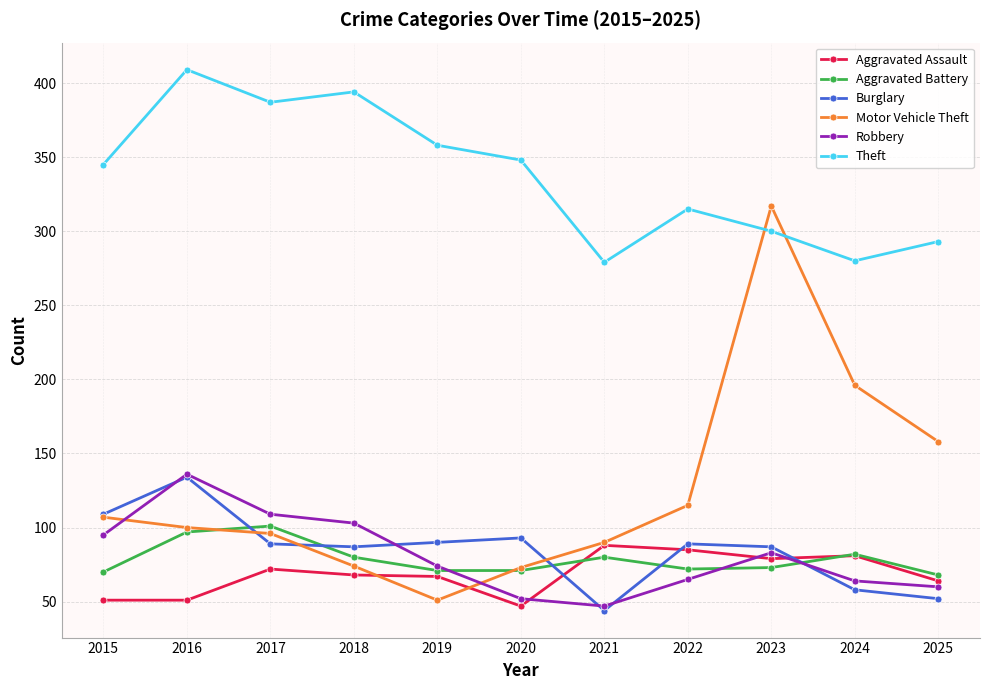

True or false: Motor Vehicle Theft and Aggravated Assault cross at least once.

True